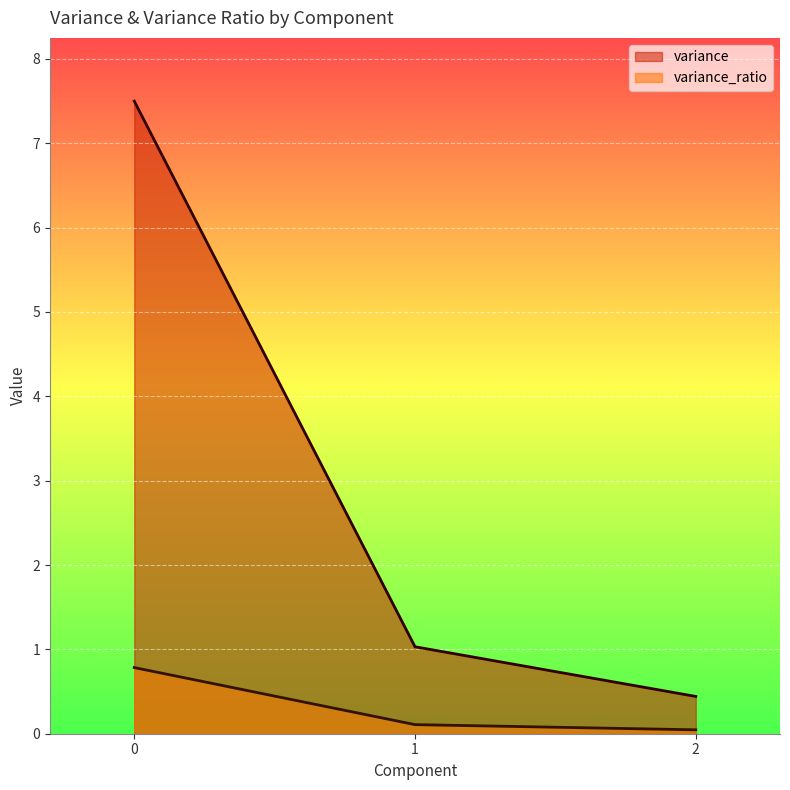

What is the sum of all variance values?

9.0